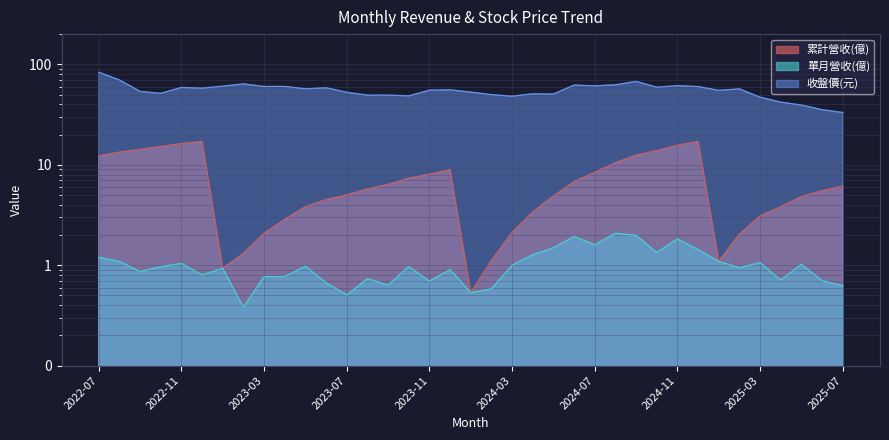

Which label corresponds to the smallest value in the chart?

2023-02